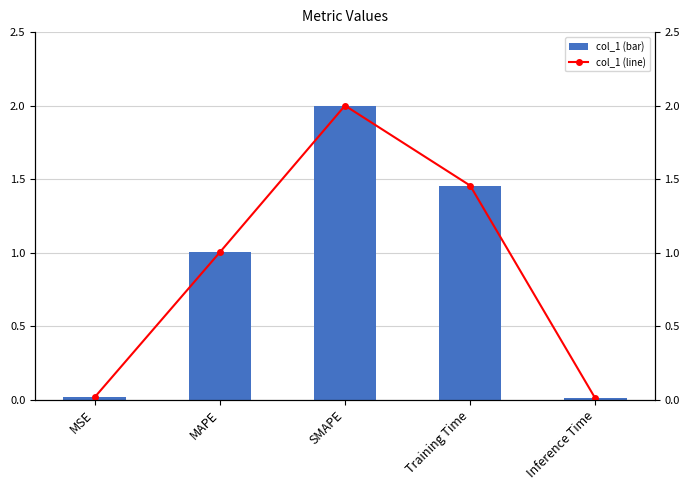

How many values in the col_1 series are below 1?

2